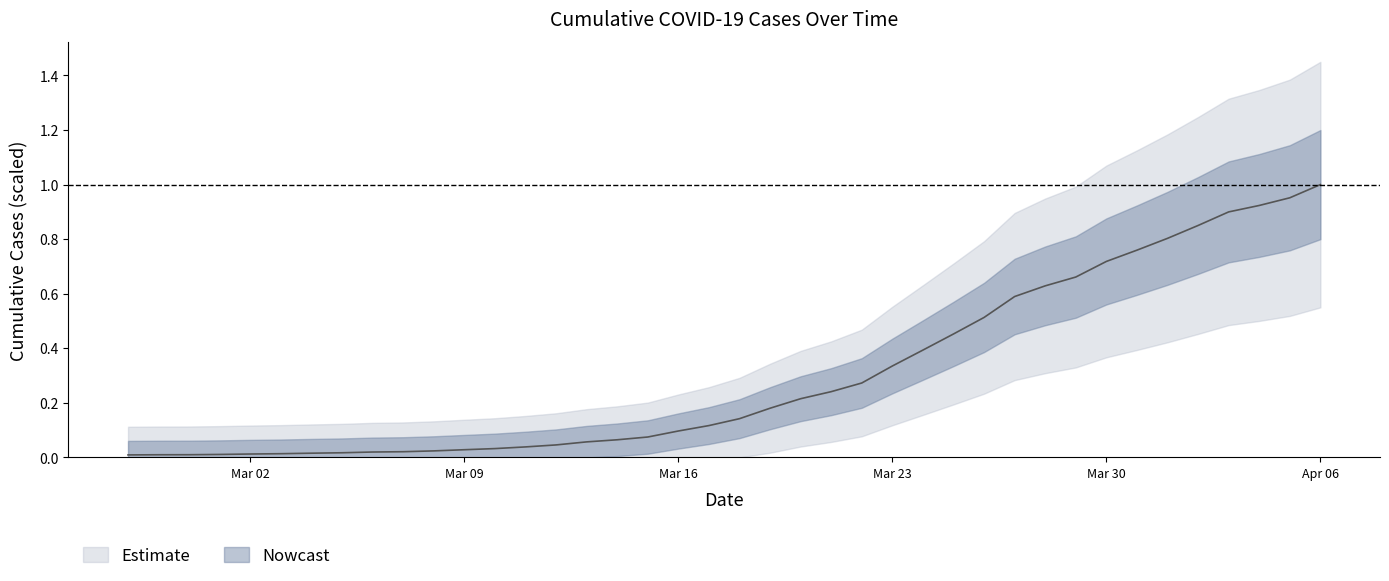

What position from the right is 2020-03-04?

34